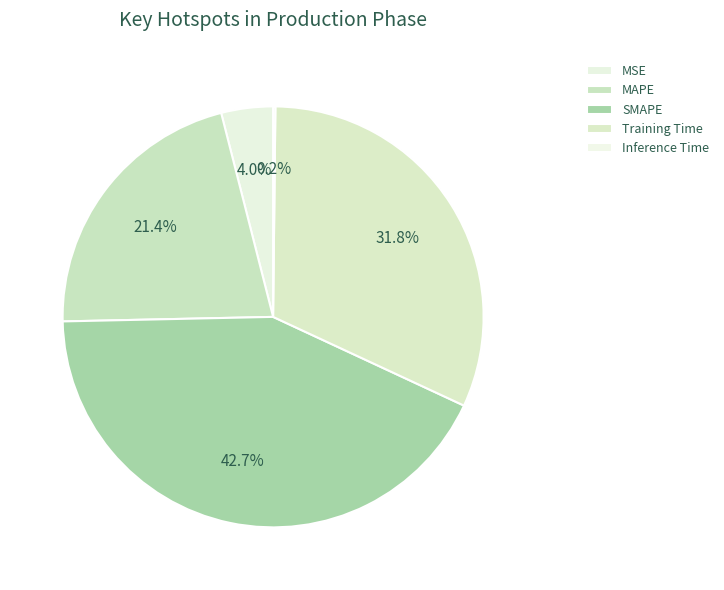

Is it true that Inference Time is 0% of the pie?

True